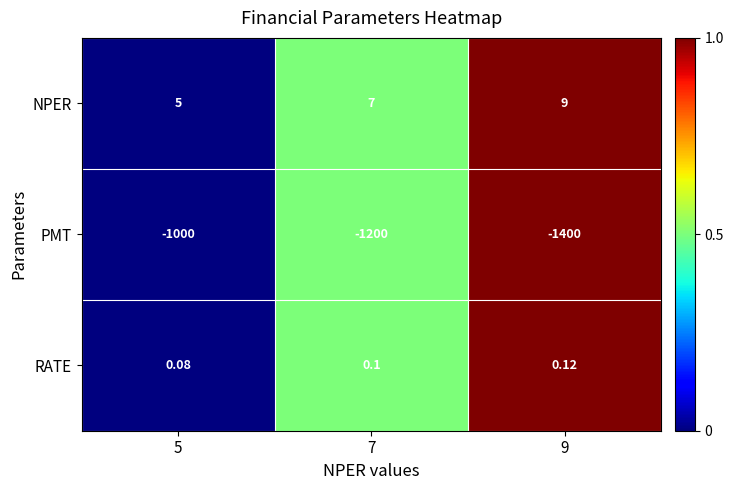

Rank the series by their maximum value, from highest to lowest.

NPER, RATE, PMT